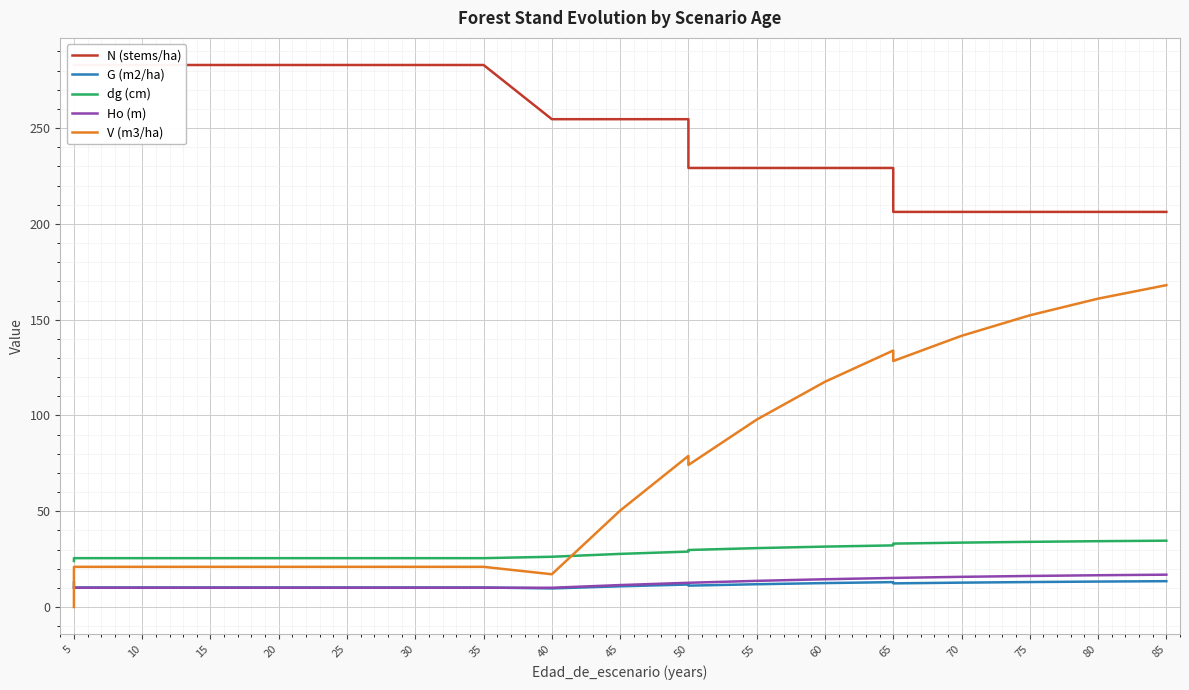

At how many categories does at least one series exceed 226?

16